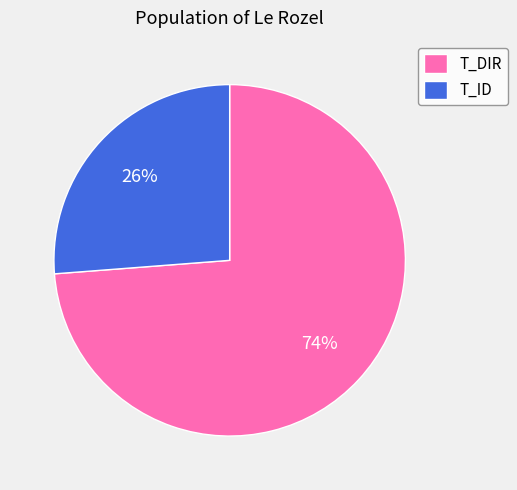

To the nearest percent, what percentage of the pie is T_DIR?

74%